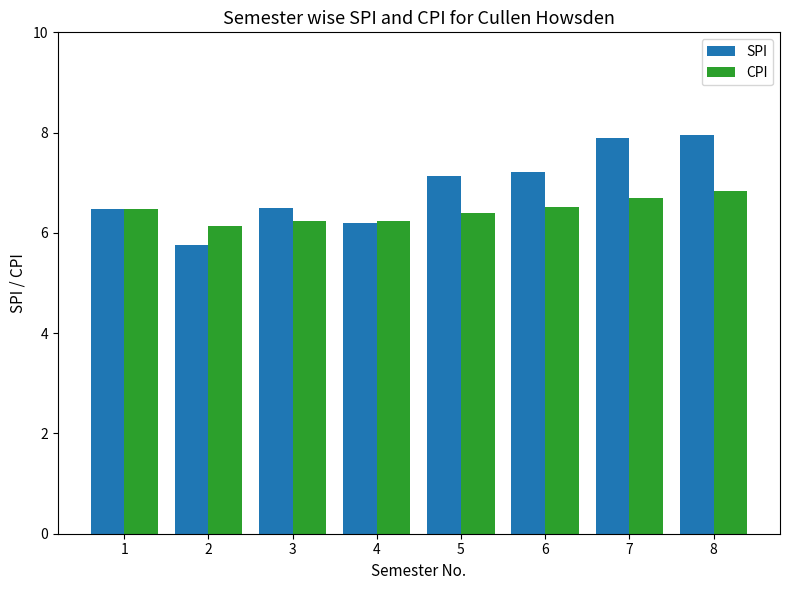

Reading right to left, what are all the values shown in this chart?

SPI: 8=8.0	7=7.9	6=7.2	5=7.1	4=6.2	3=6.5	2=5.8	1=6.5
CPI: 8=6.8	7=6.7	6=6.5	5=6.4	4=6.2	3=6.2	2=6.1	1=6.5